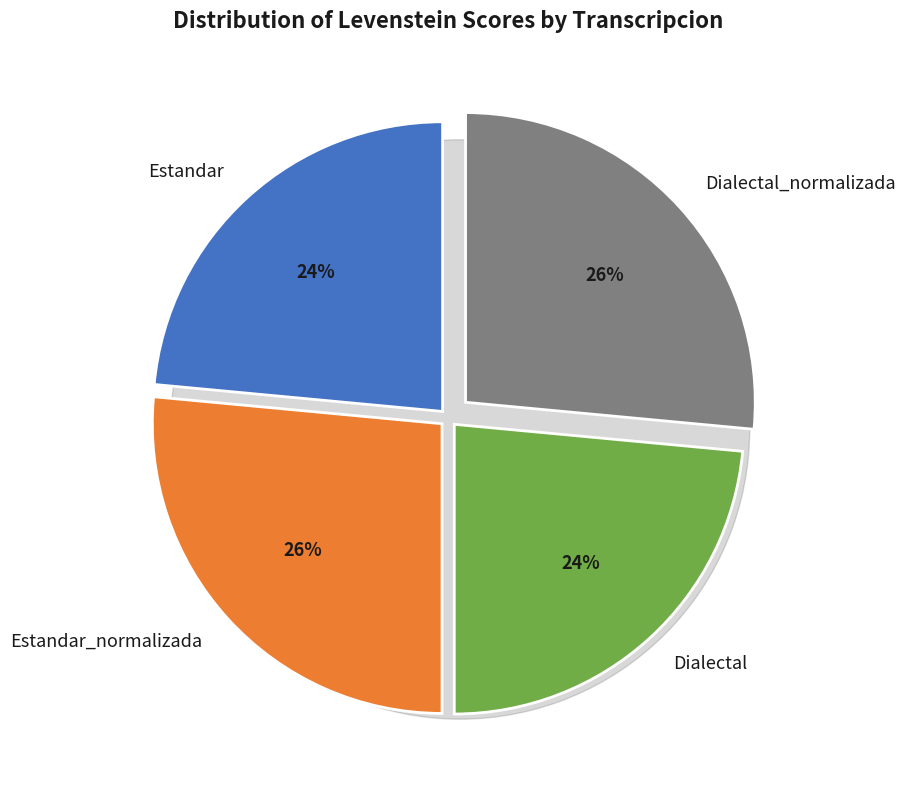

What is the largest slice in the pie chart?

Estandar_normalizada